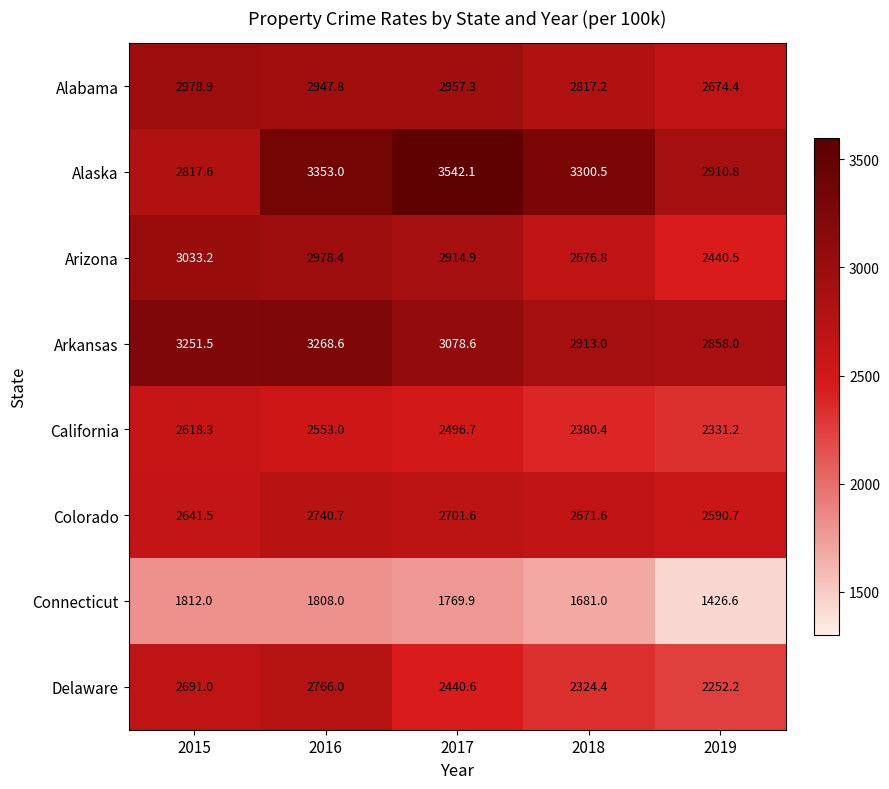

How many data points does each series have?

5